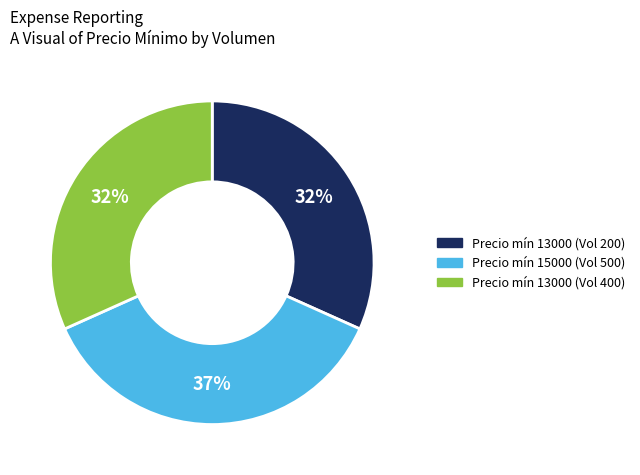

To the nearest percent, what is the difference between the largest and smallest slice percentages?

5%